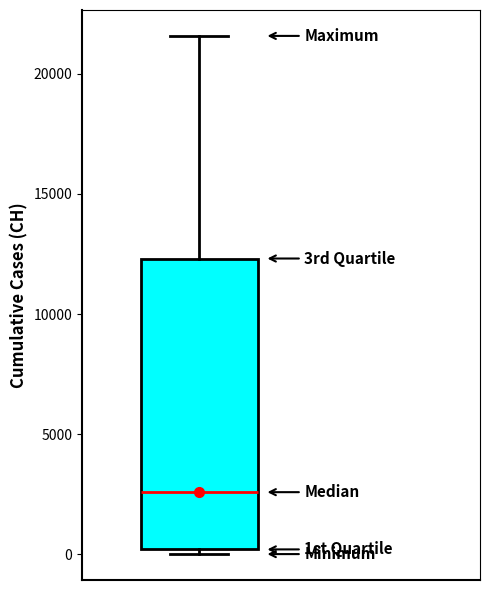

Where does the median line of the box sit on the y-axis? The values are not printed on the chart, so give them approximately, as read against the axis.

2500